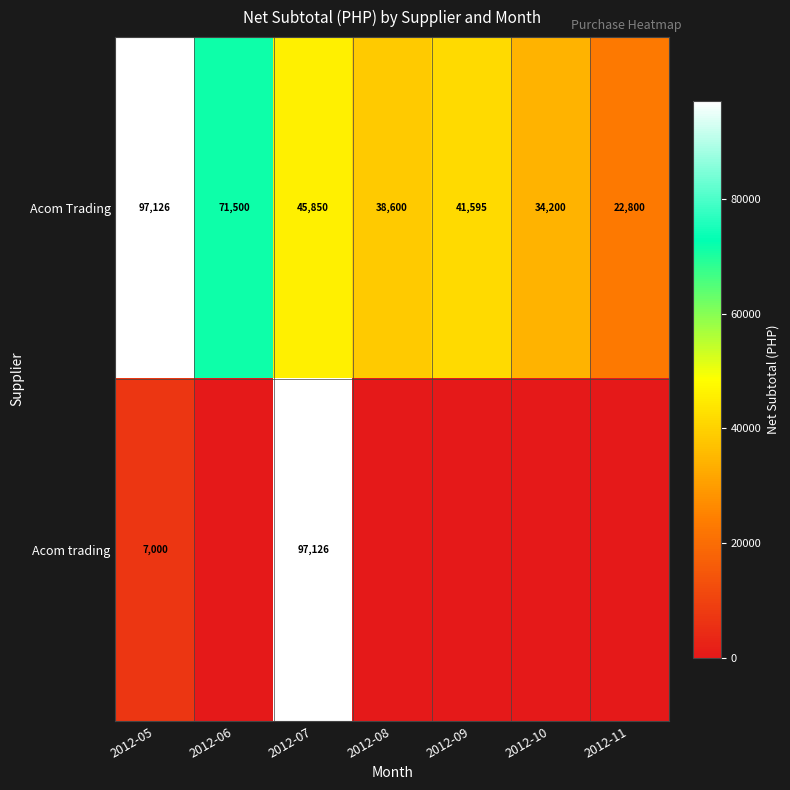

How many values in the Acom Trading series are below 41595?

3